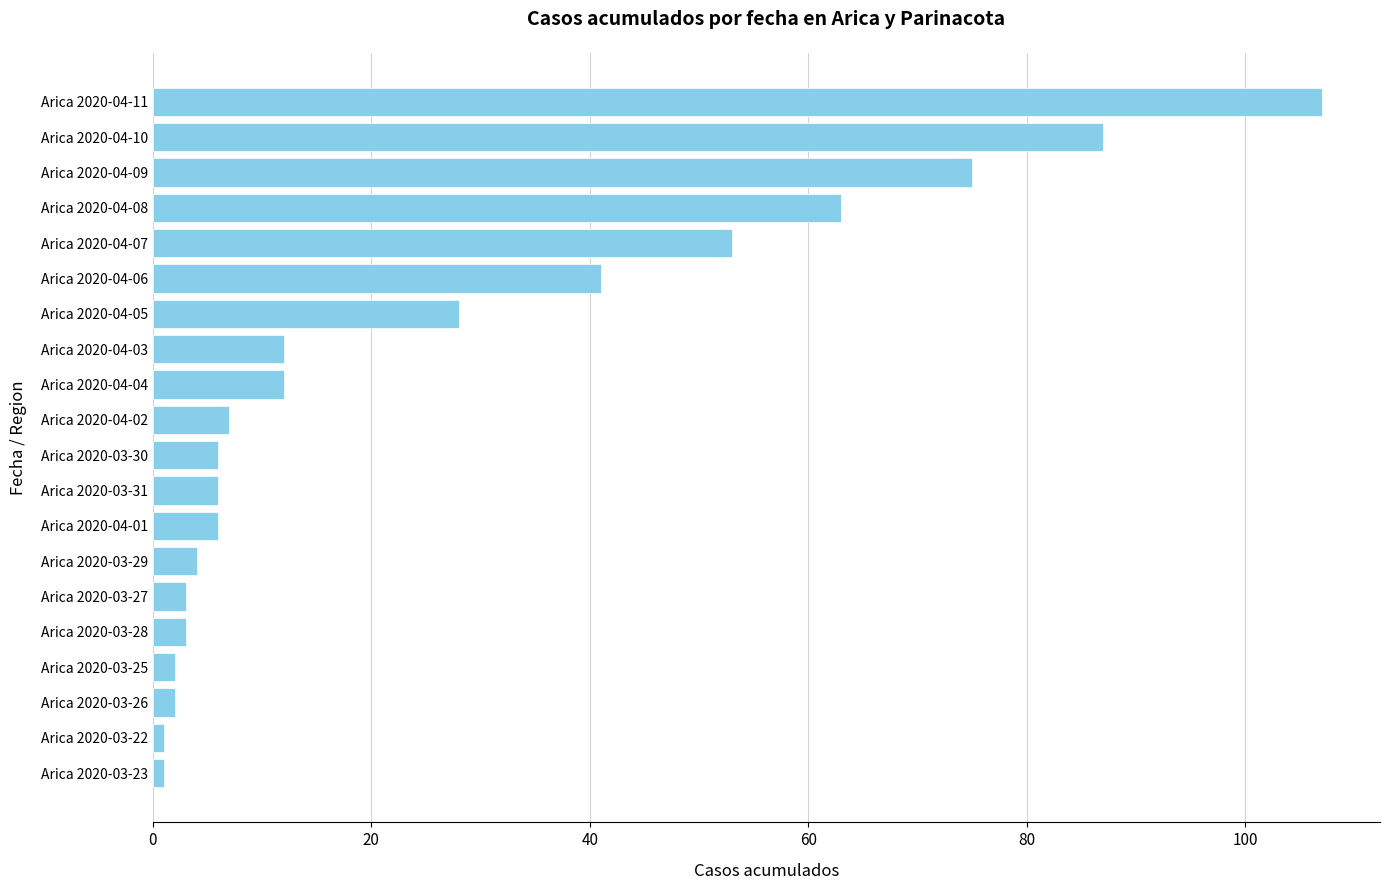

What is the smallest value displayed?

1